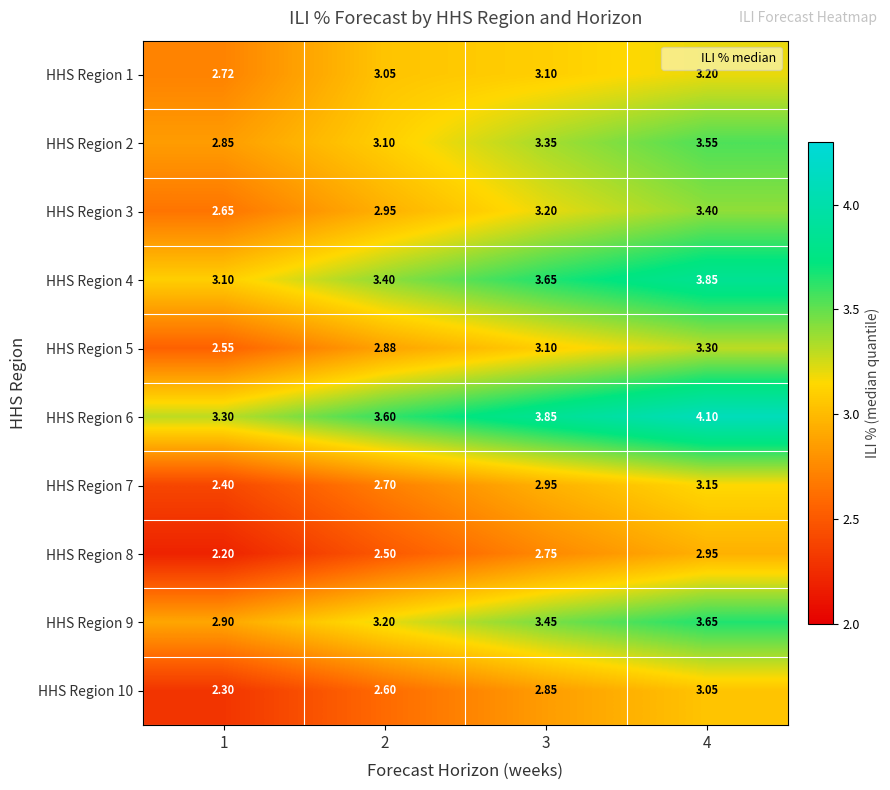

Is the value of HHS Region 1 at 4 greater than the value of HHS Region 8 at 2?

Yes